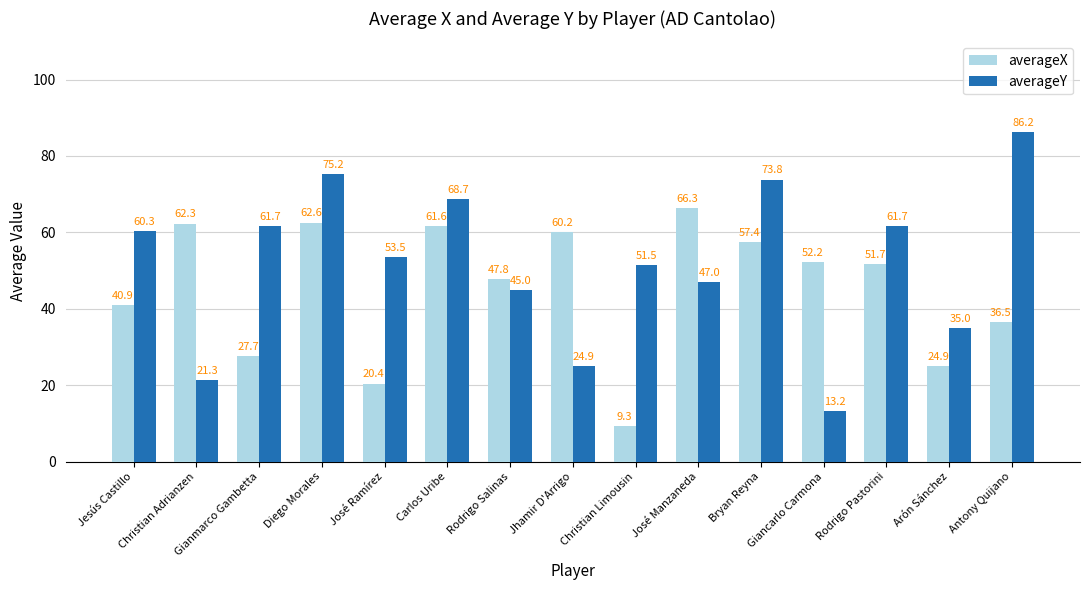

What is the total value across all series at Rodrigo Pastorini?

113.4